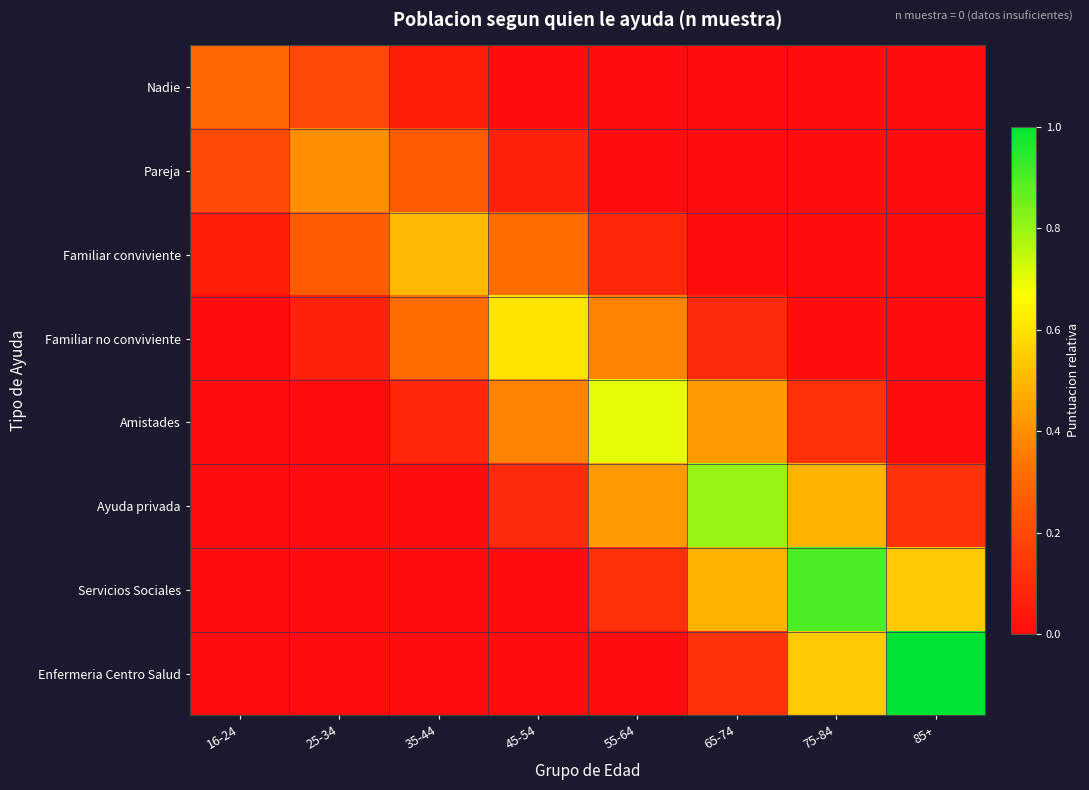

How many data points does each series have?

8